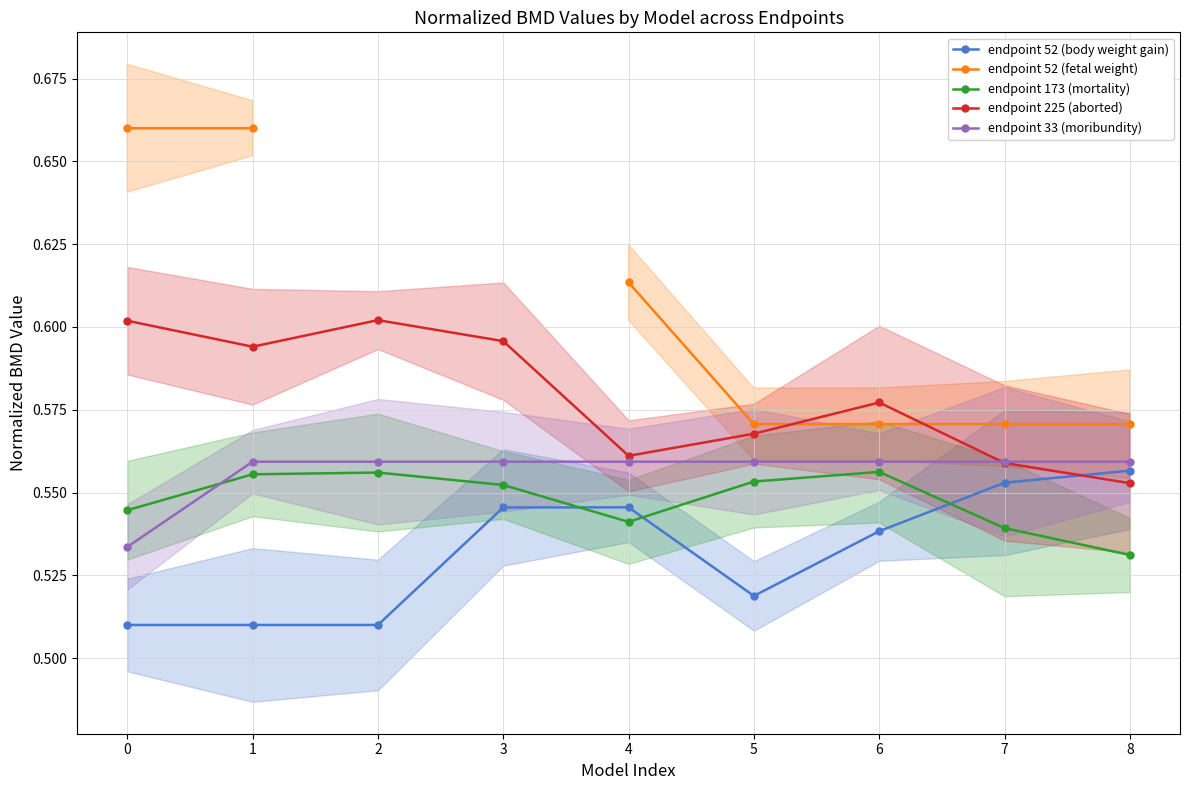

Rank the series at 8 from lowest to highest value.

endpoint 173 (mortality), endpoint 225 (aborted), endpoint 52 (body weight gain), endpoint 33 (moribundity), endpoint 52 (fetal weight)